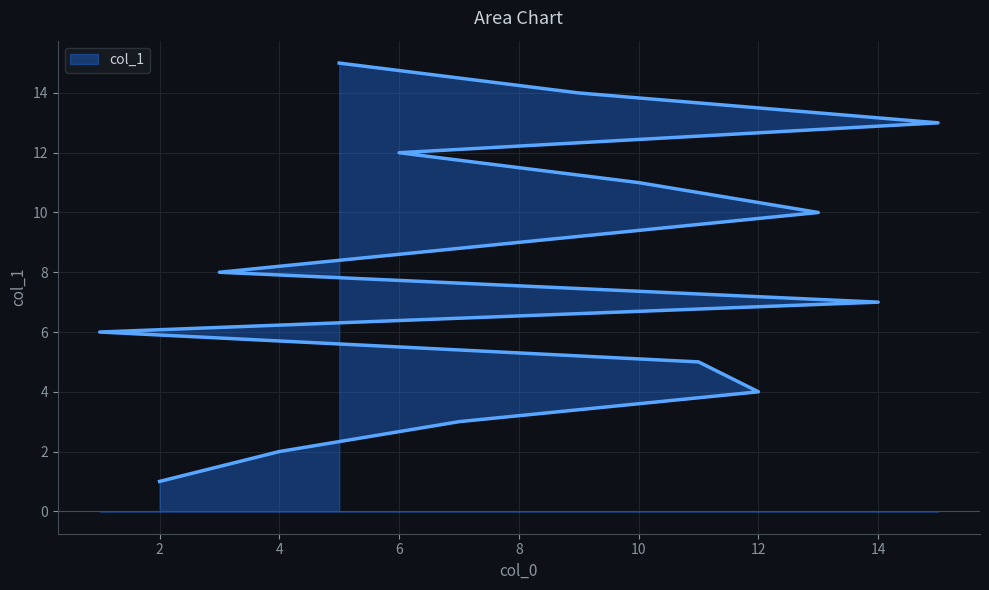

What position from the right is 7?

13